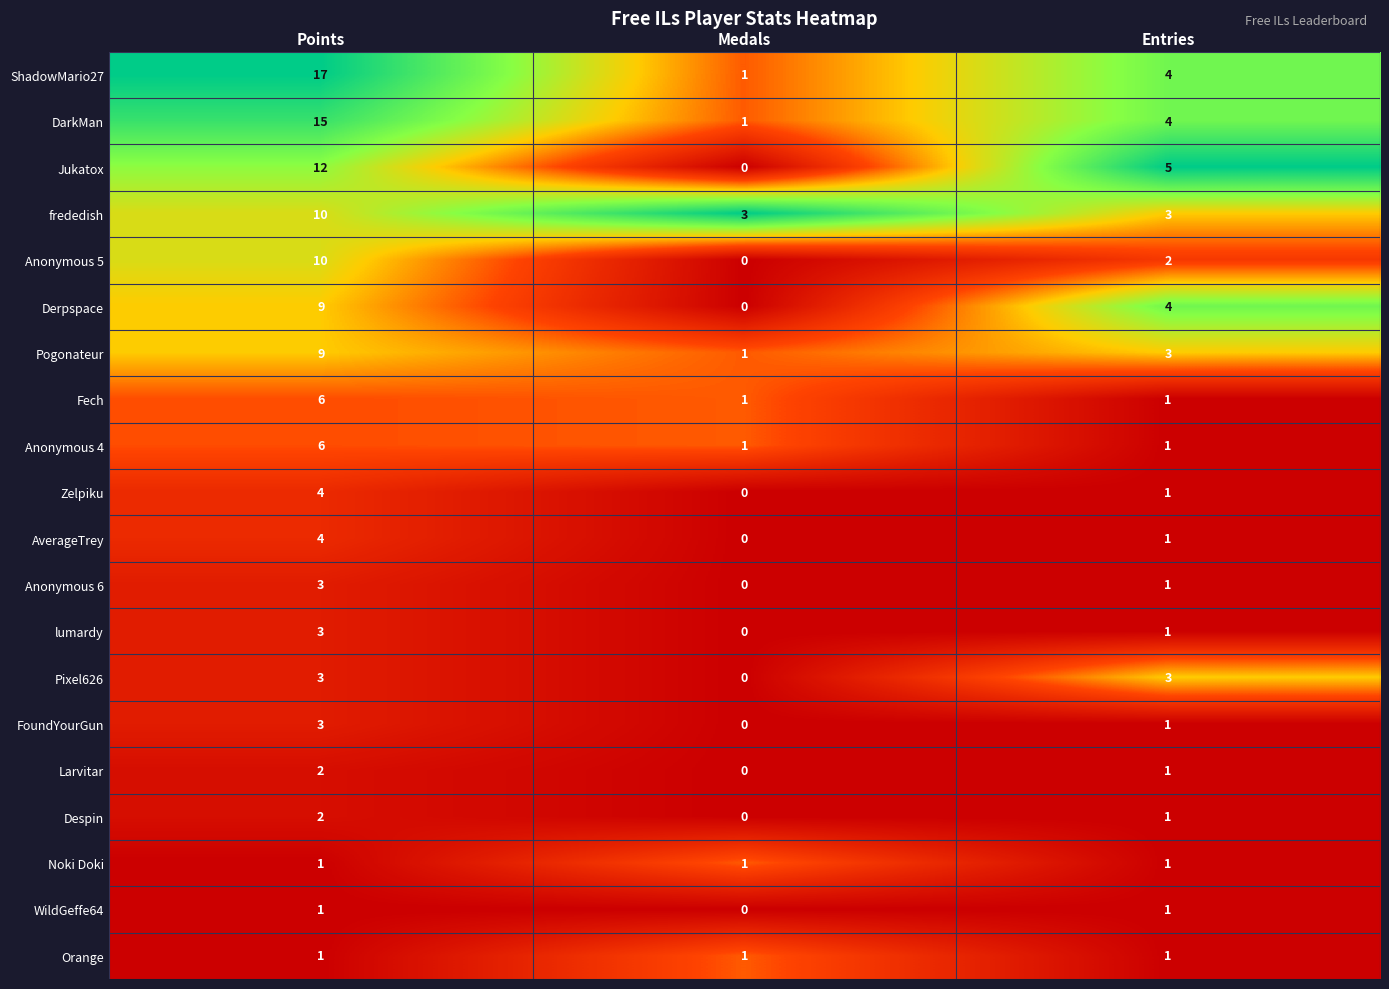

Is it true that Jukatox equals 12 at Points?

True